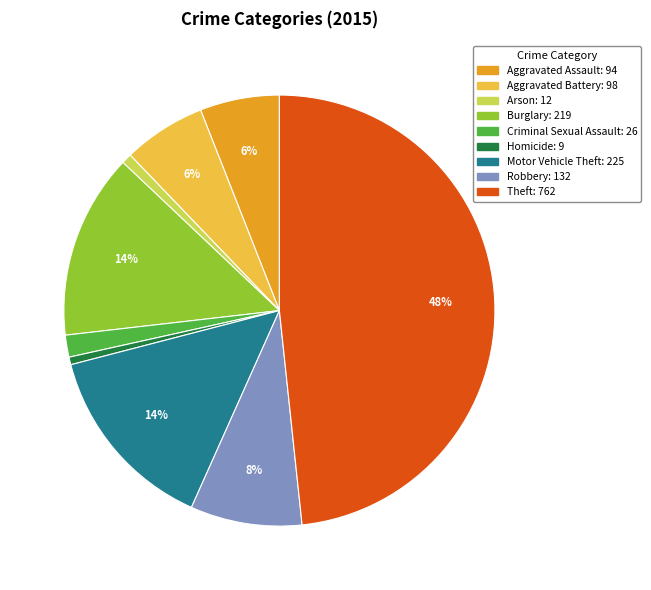

Is it true that Robbery is 8% of the pie?

True